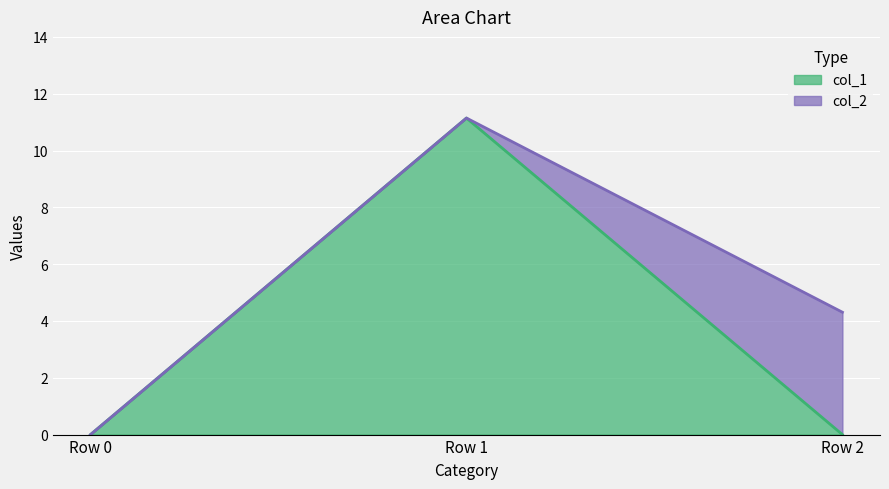

What is the value of the 2nd point from the left?

11.1